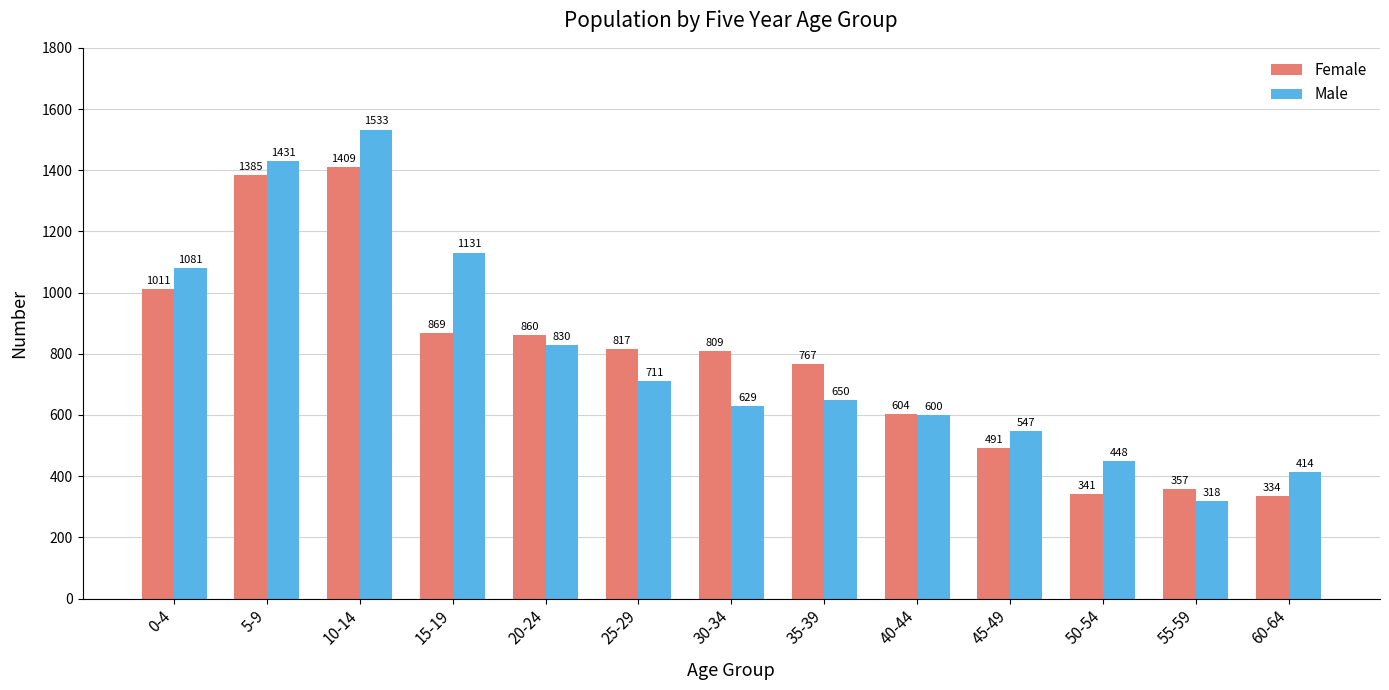

How many bars are there in total?

26